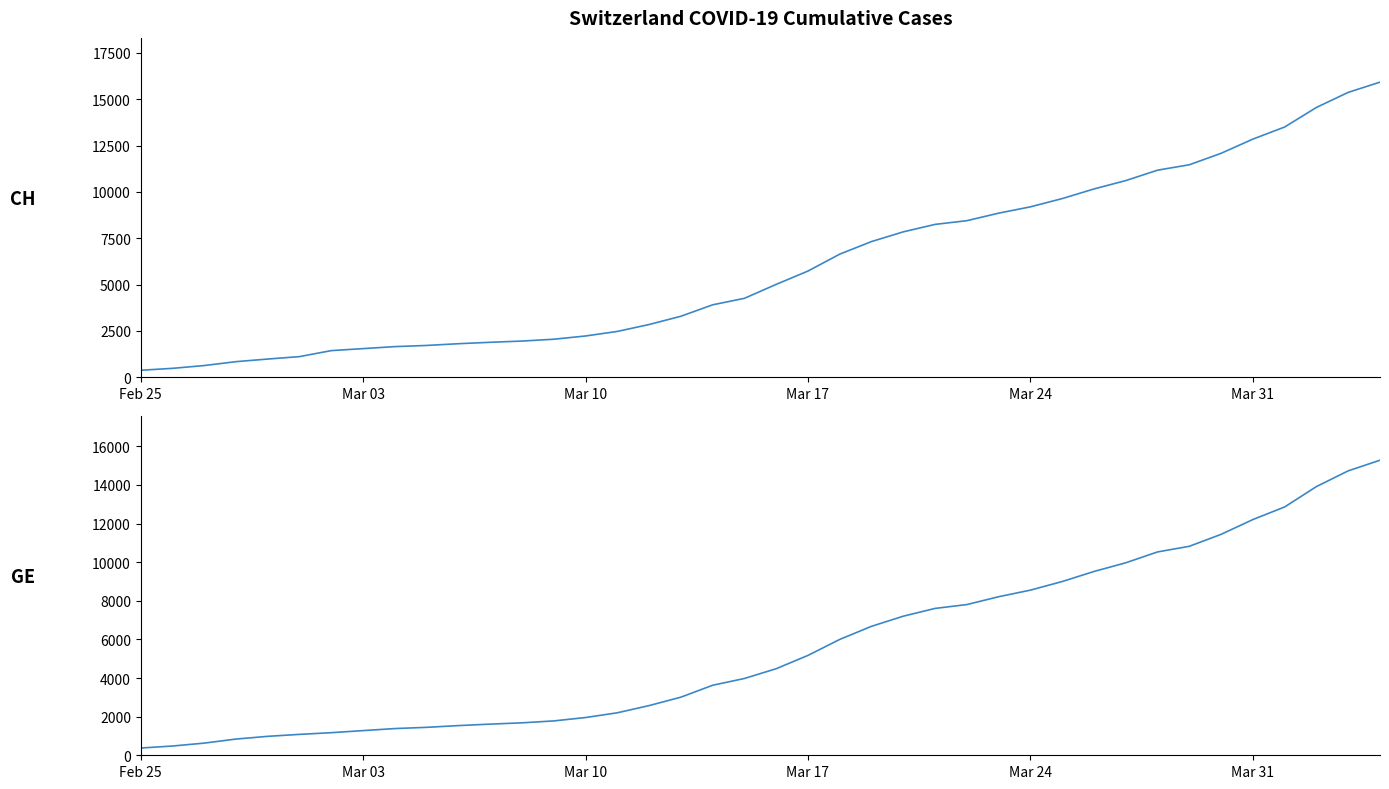

What is the smallest value displayed?

375